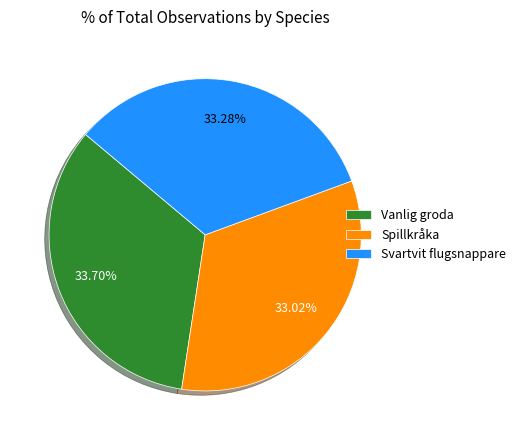

Approximately how many times larger is the value at Svartvit flugsnappare compared to Vanlig groda?

1.0